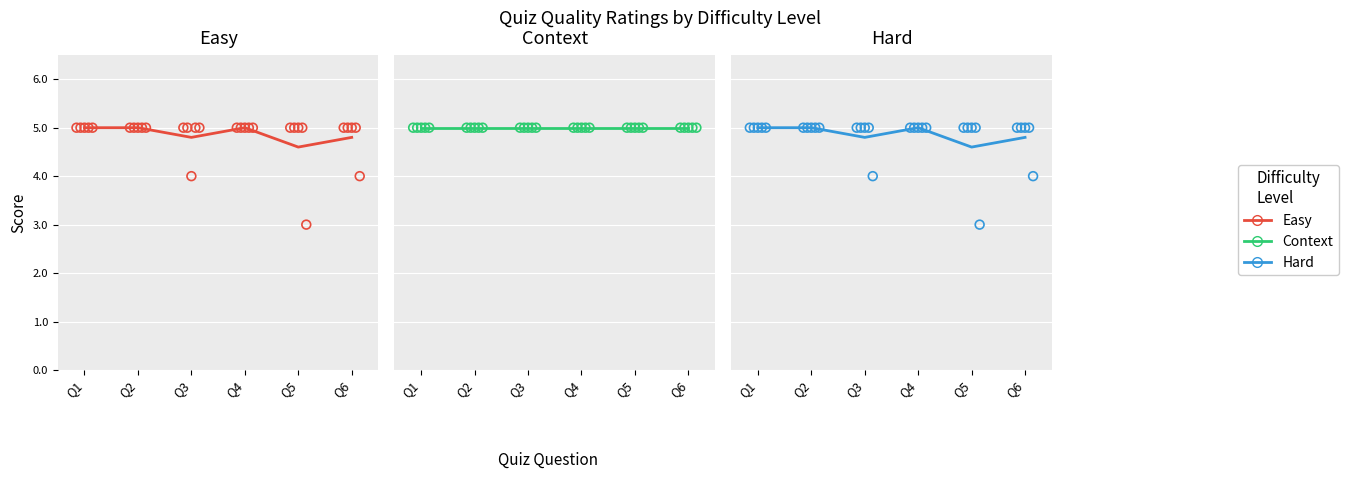

Is the value of Hard at Q6 greater than the value of Easy at Q6?

No